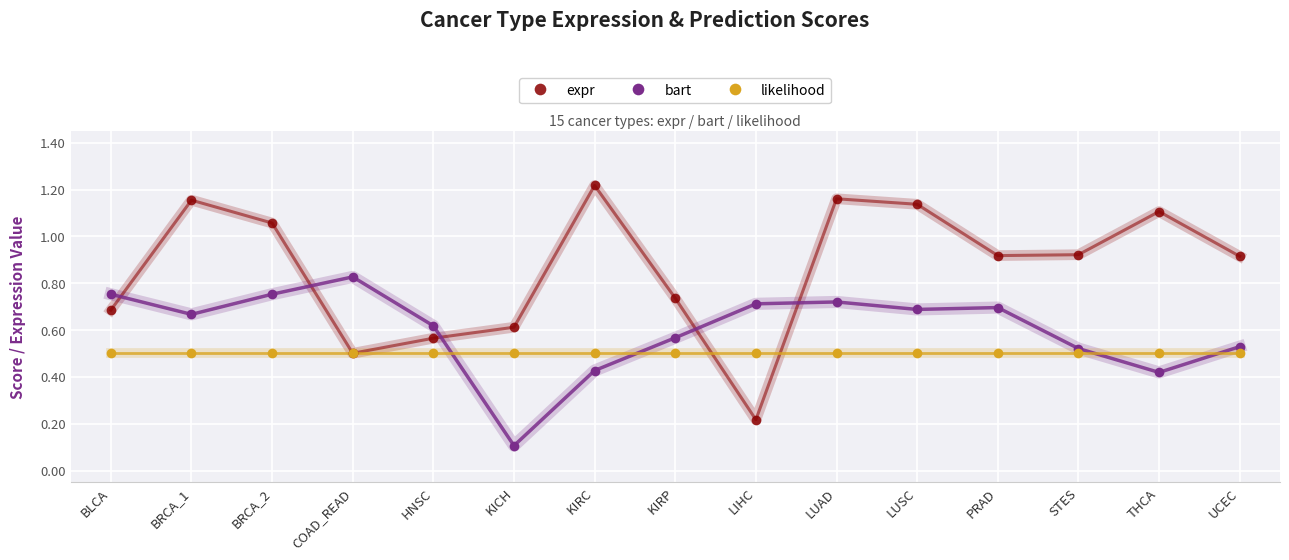

True or false: bart has a value of 0.0 at KICH.

False